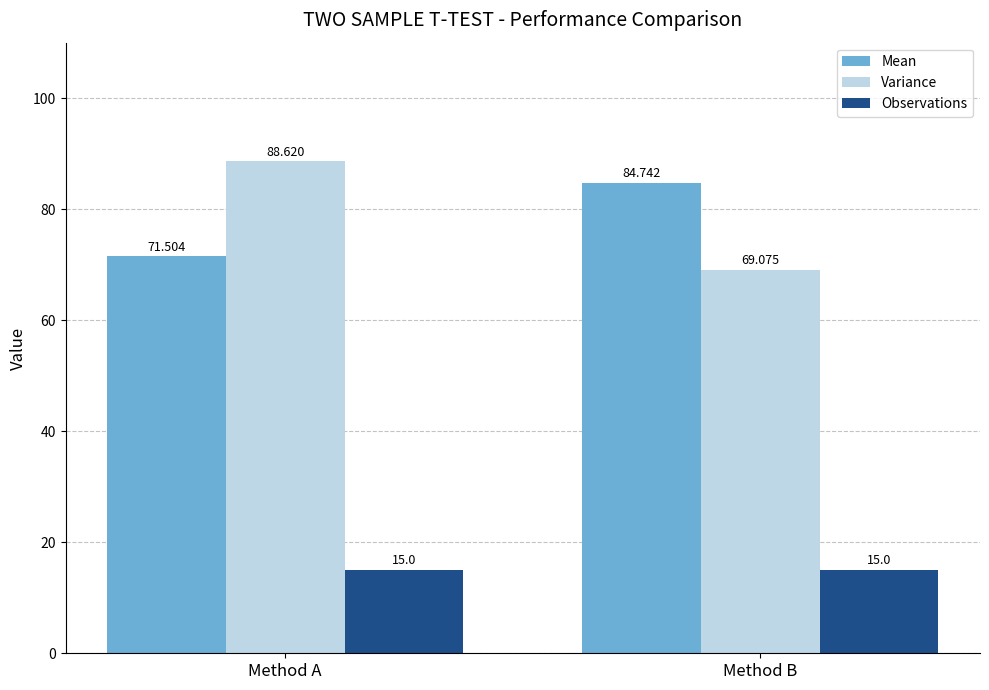

List the series in order of their peak value, highest first.

Variance, Mean, Observations